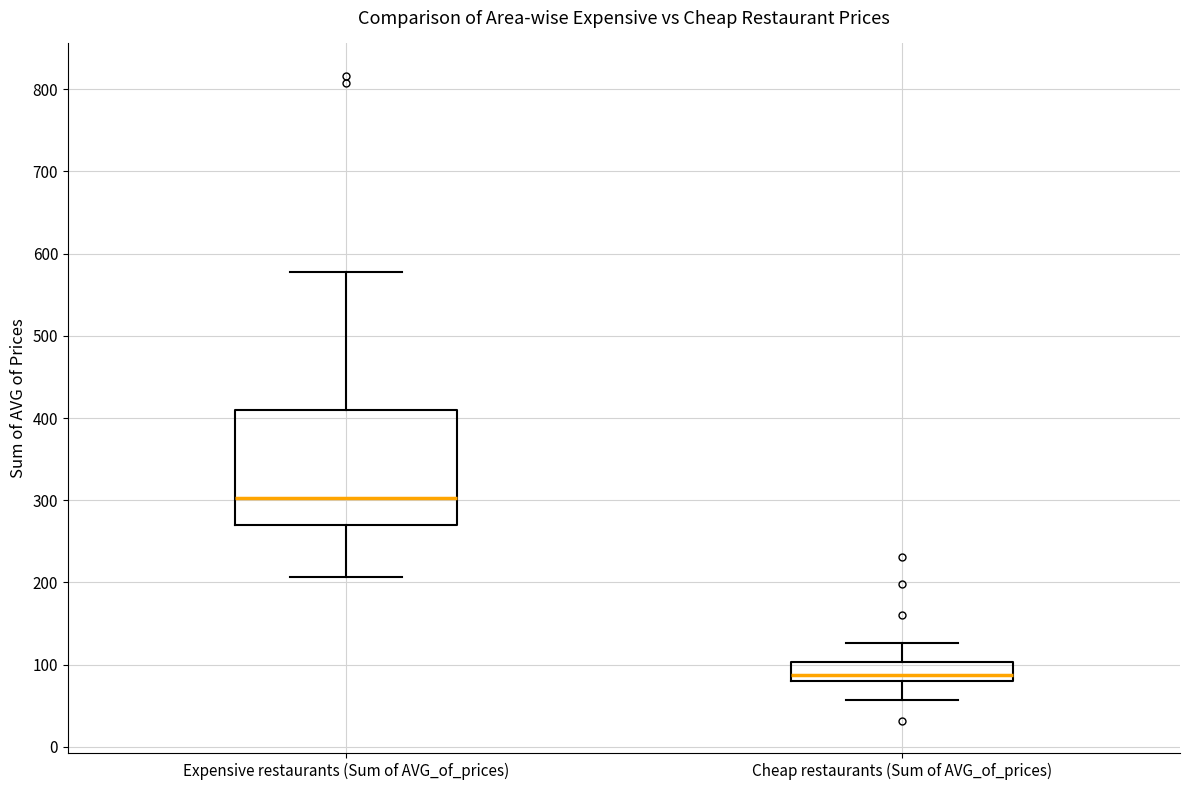

Reading left to right, transcribe this box plot: for each box, give where its median line is, the range the box spans, and where its two whiskers end, as read against the y-axis. The values are not printed on the chart, so give them approximately, as read against the axis.

Expensive restaurants (Sum of AVG_of_prices): median 300, box 270 to 410, whiskers 210 to 580
Cheap restaurants (Sum of AVG_of_prices): median 90, box 80 to 100, whiskers 60 to 130